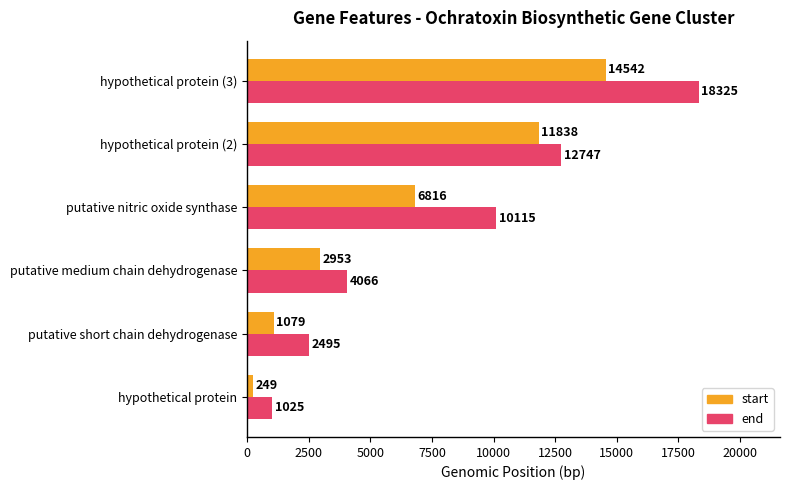

What value does the start series have at hypothetical protein, to the nearest 100?

200